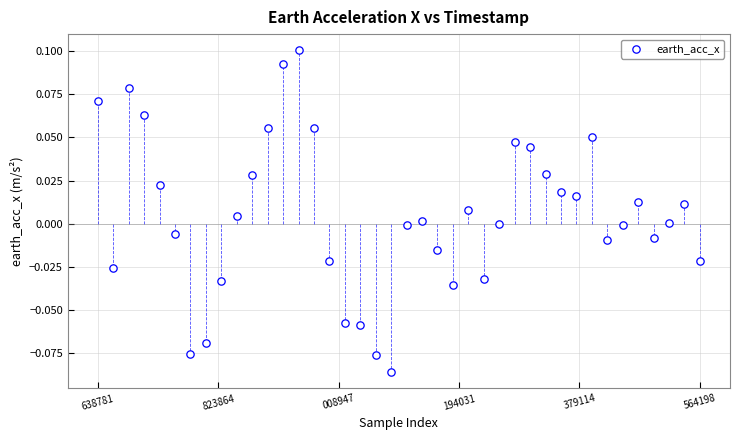

What is the range of X values (max minus min)?

39.0